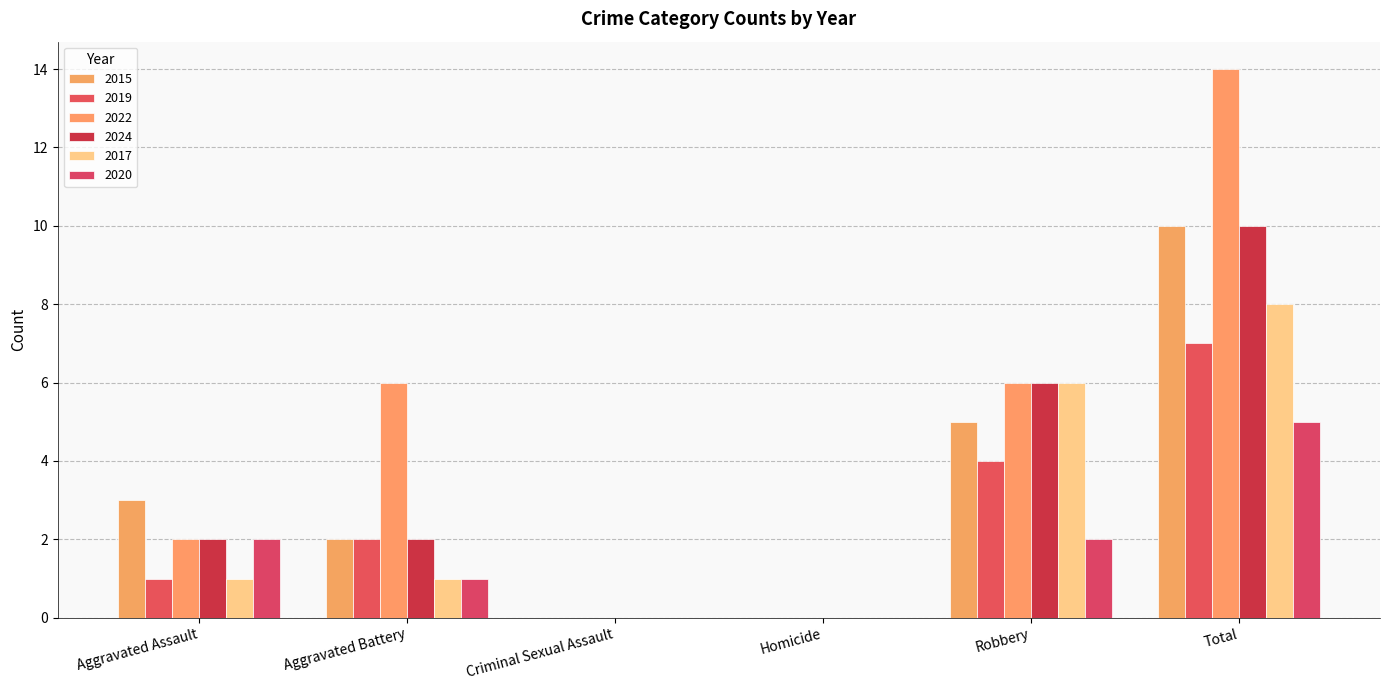

What position from the right is Total?

1